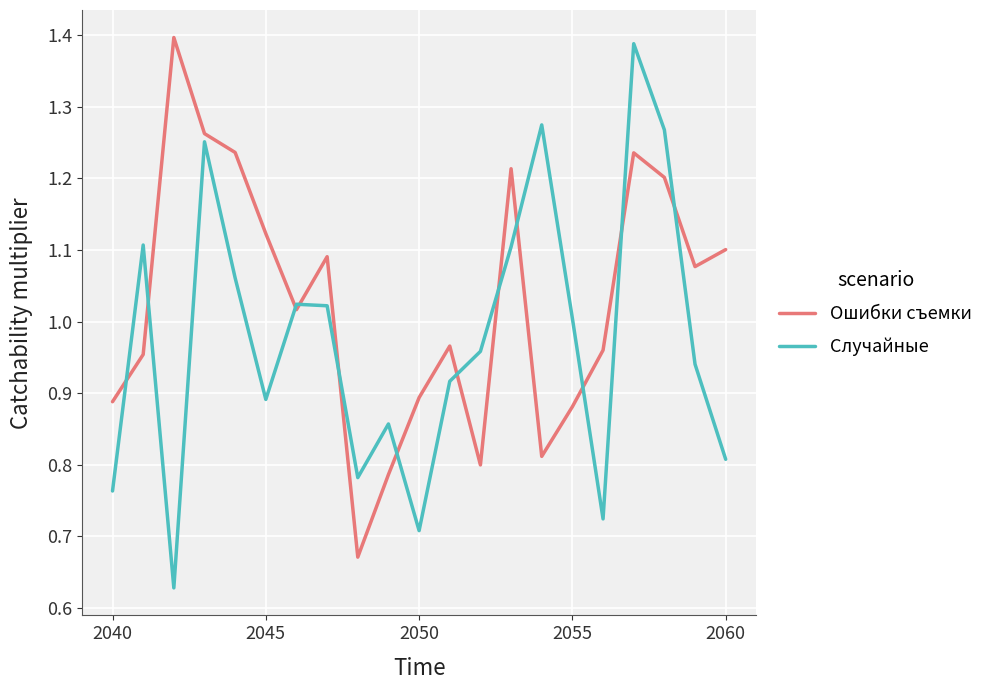

In Ошибки съемки, how many points are higher than both neighbors (excluding endpoints)?

5